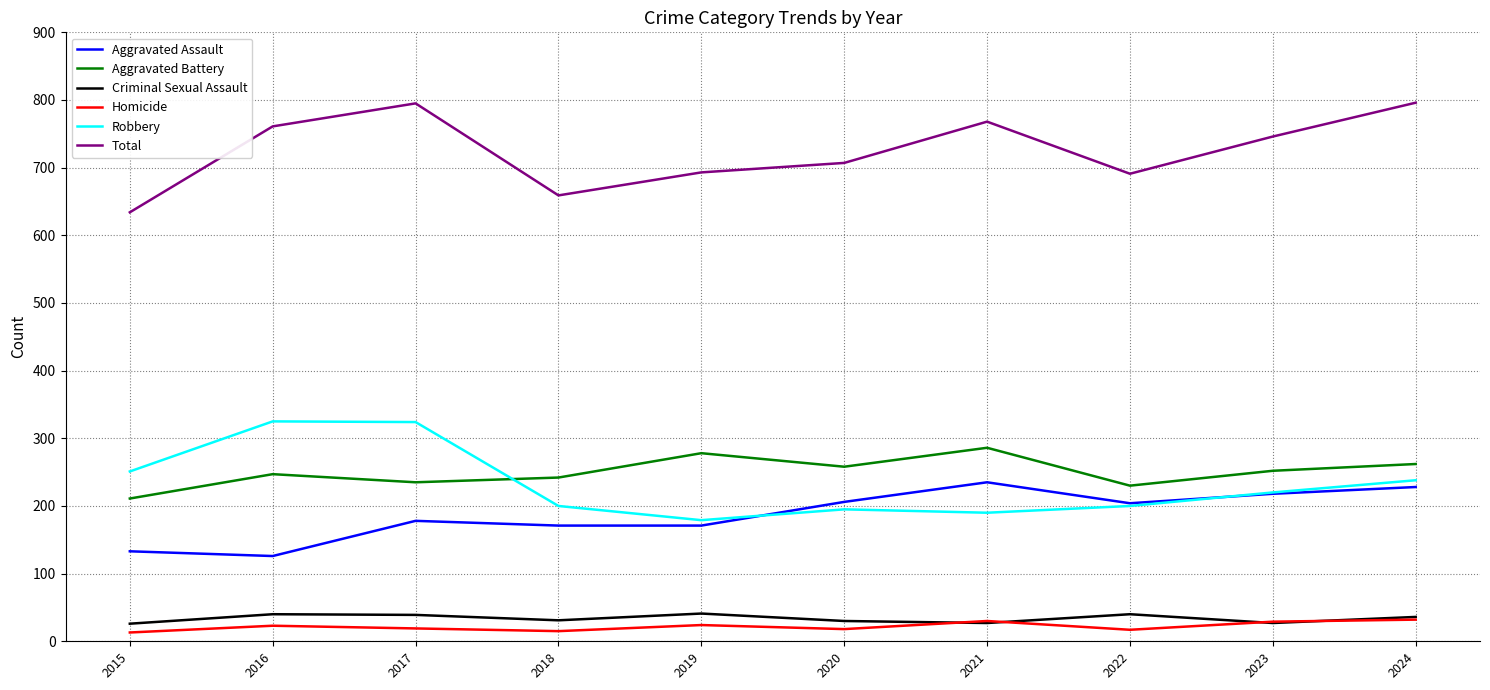

What is the sum of all Criminal Sexual Assault values?

337